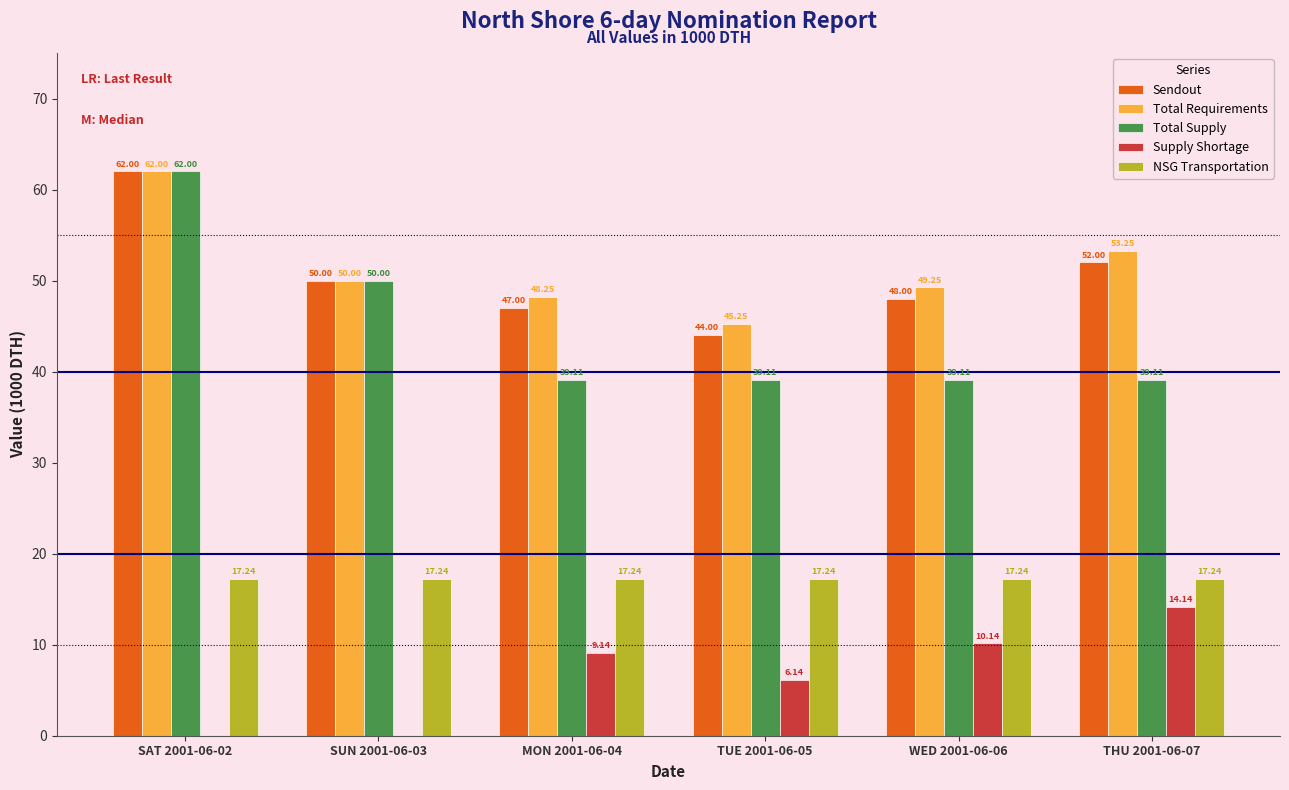

What is the sum of the Total Supply values at SAT 2001-06-02 and WED 2001-06-06?

101.1